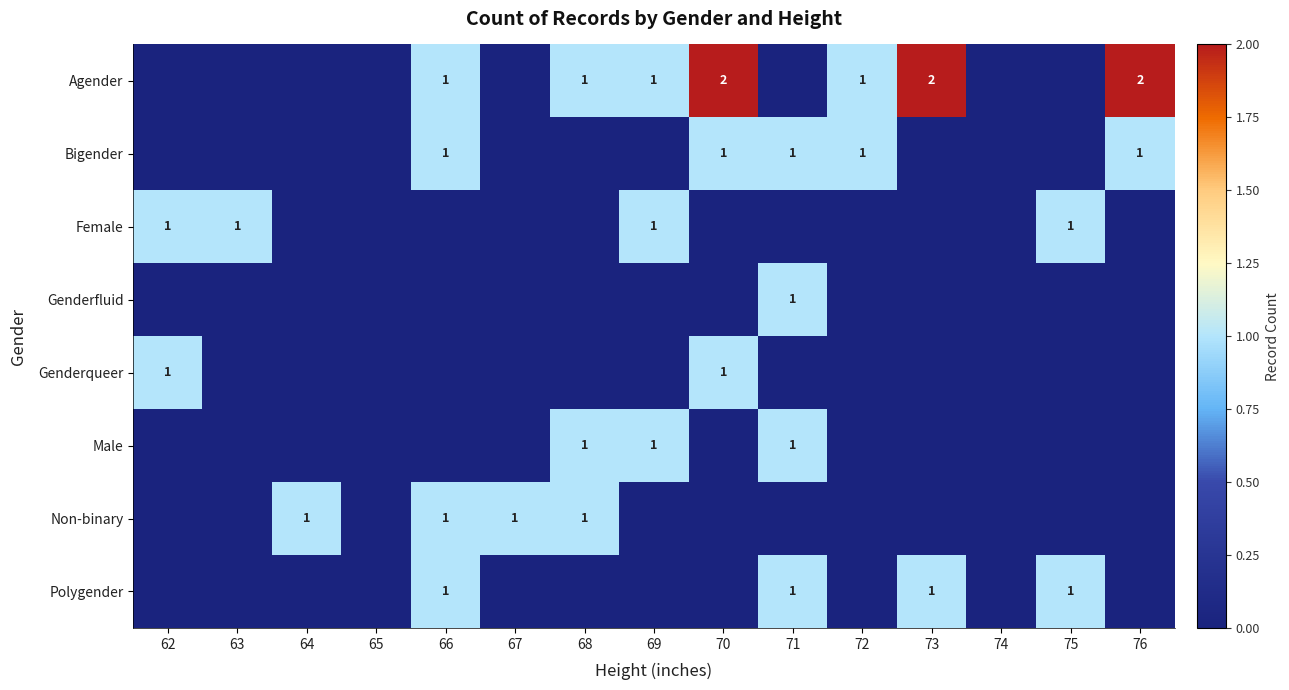

The Non-binary series shows 1 at 64. True or false?

True